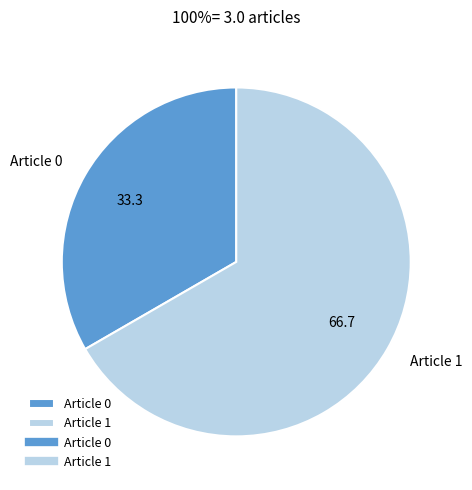

Which category has the smallest portion of the pie?

Article 0